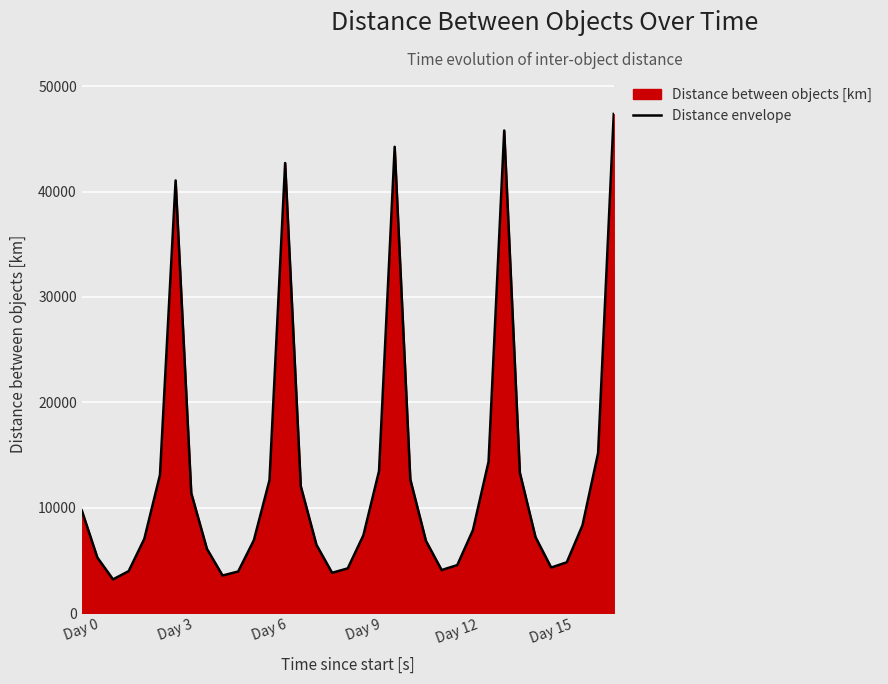

What is the sum of all values?

459169.1